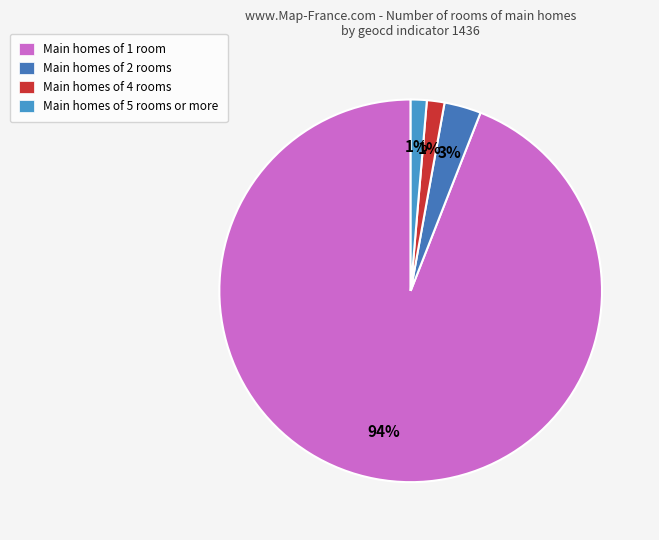

How many segments does this pie chart have?

4